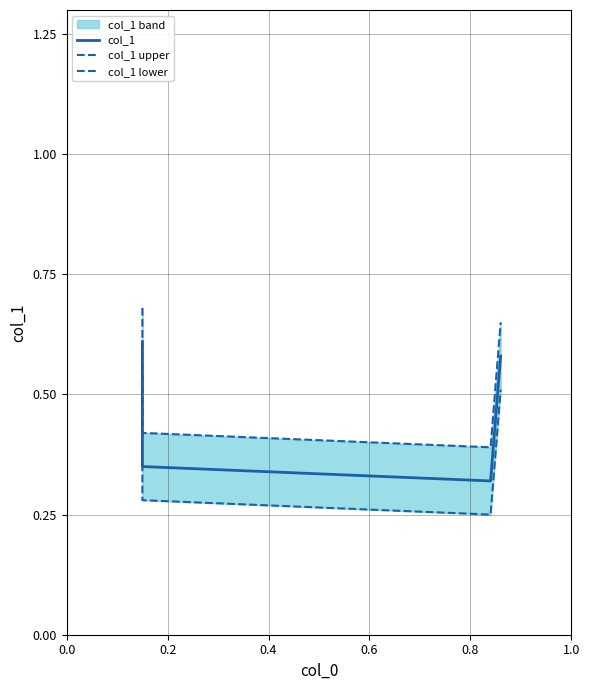

In col_1 lower, how many points are lower than both neighbors (excluding endpoints)?

1